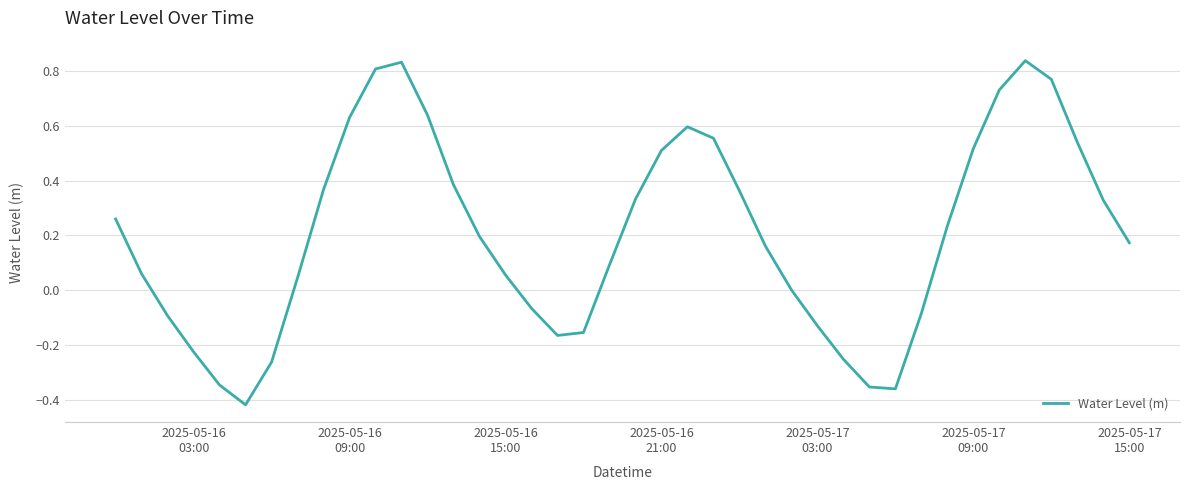

How many points are higher than both their immediate neighbors (excluding endpoints)?

3